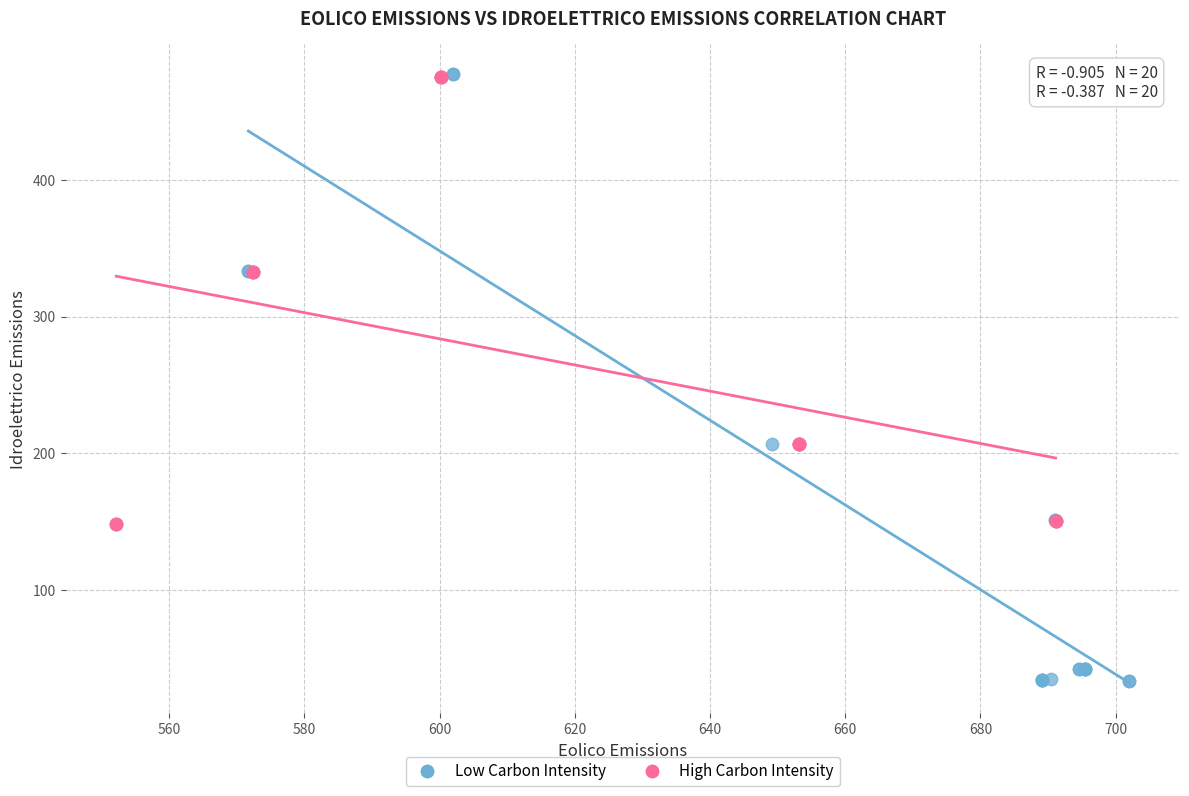

Which series has the largest Y range (max minus min)?

Low Carbon Intensity